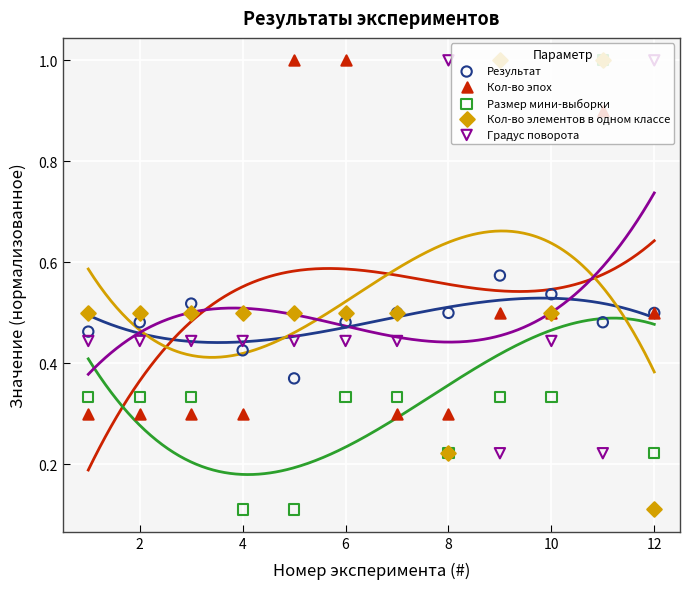

Which series has the largest Y range (max minus min)?

Размер мини-выборки